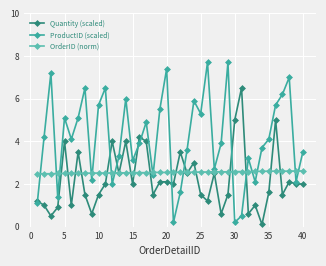

What is the minimum value shown in the chart?

0.1